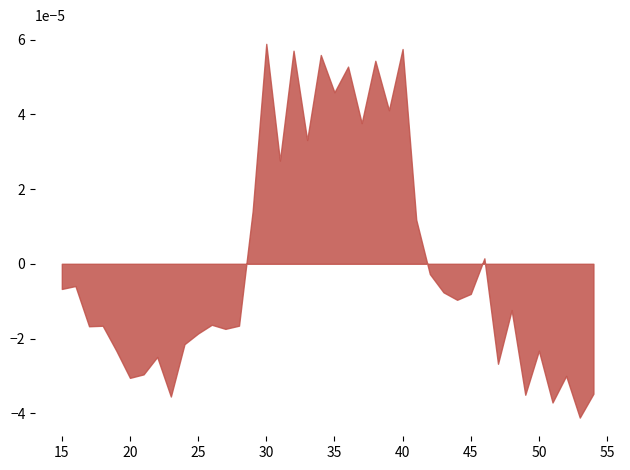

How many lines are shown in the chart?

1